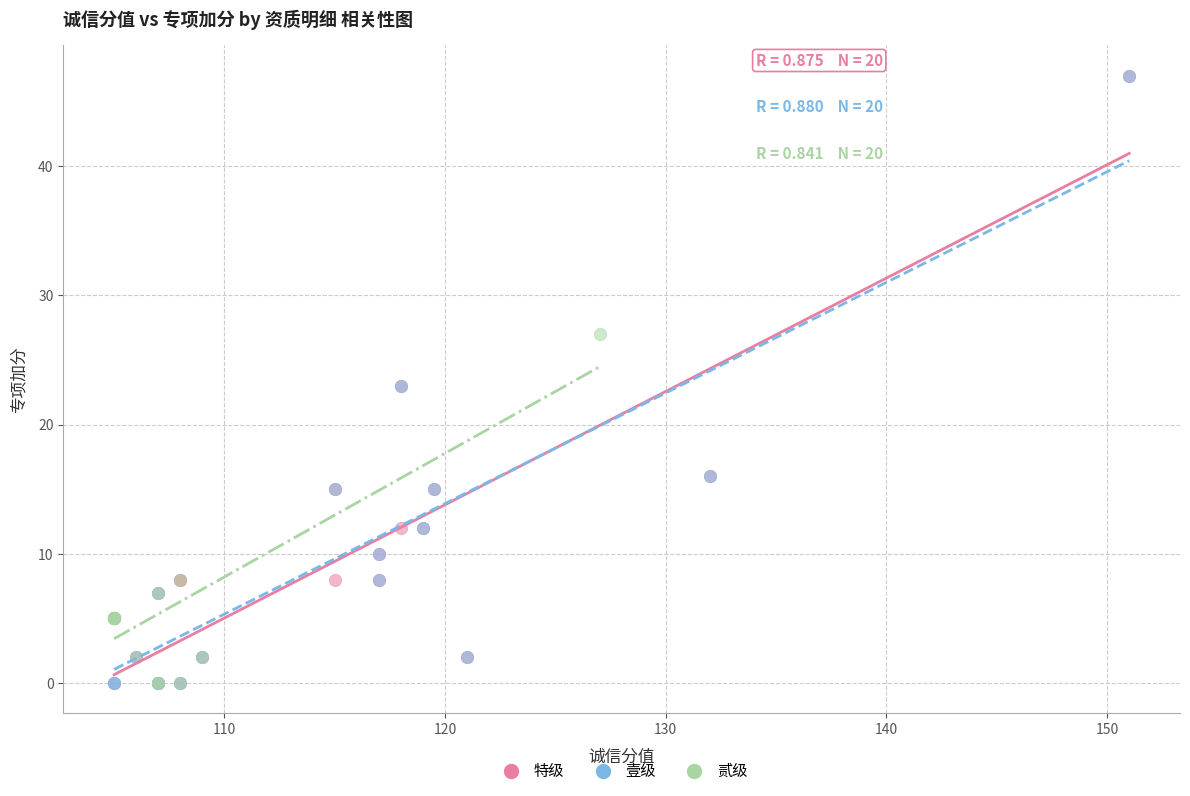

What are all the series names shown in the legend?

特级, 壹级, 贰级